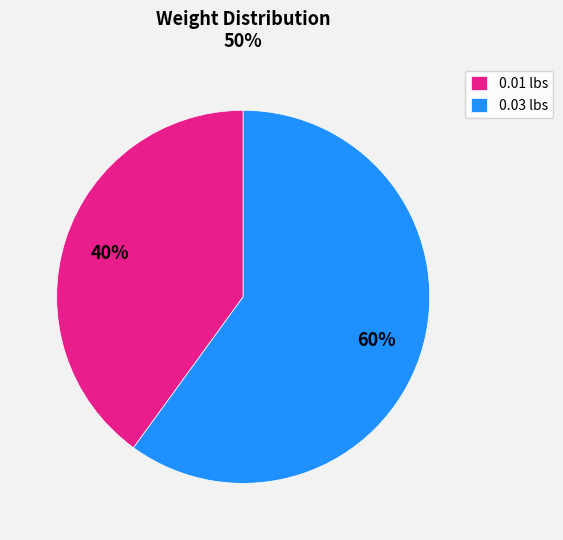

Which category has the smallest portion of the pie?

0.01 lbs